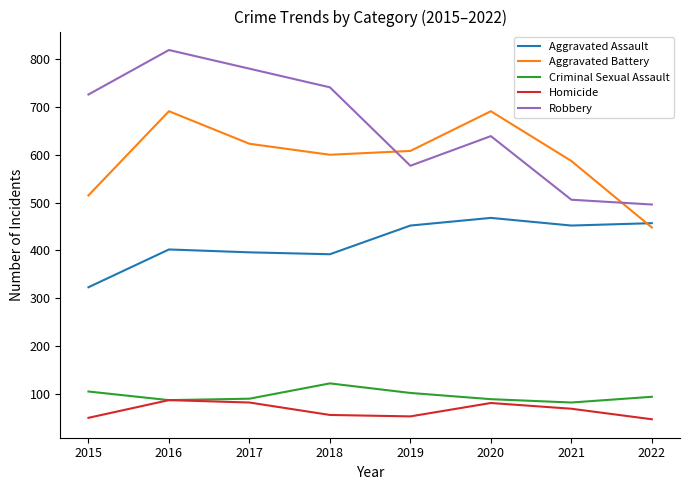

How many times do Aggravated Assault and Aggravated Battery cross each other?

1